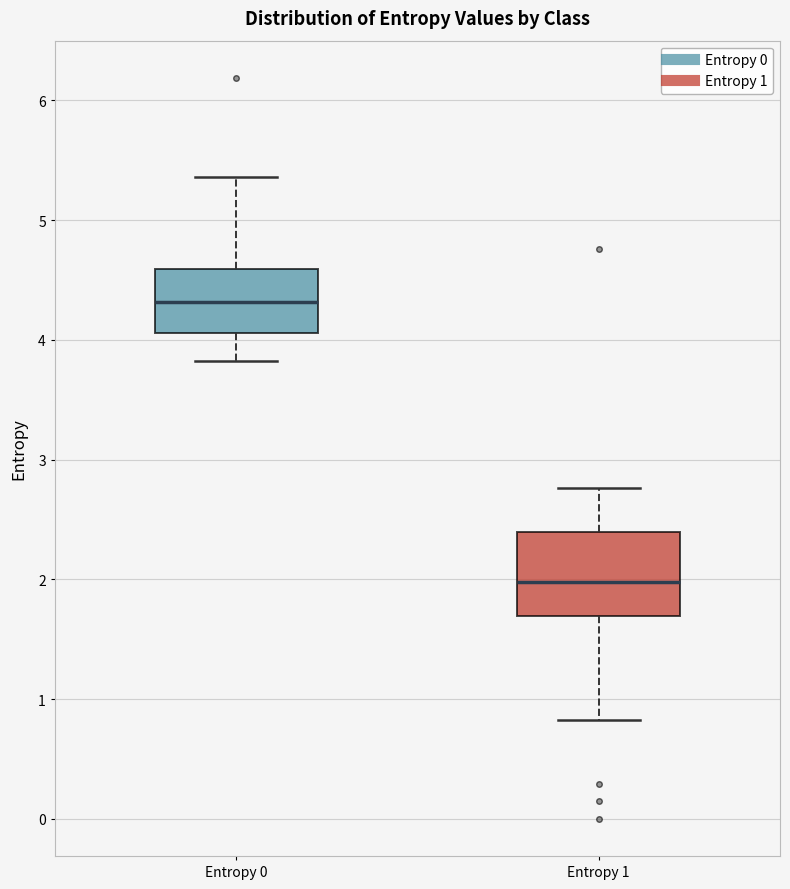

Comparing the boxes themselves (not the whiskers), which one is the tallest?

Entropy 1